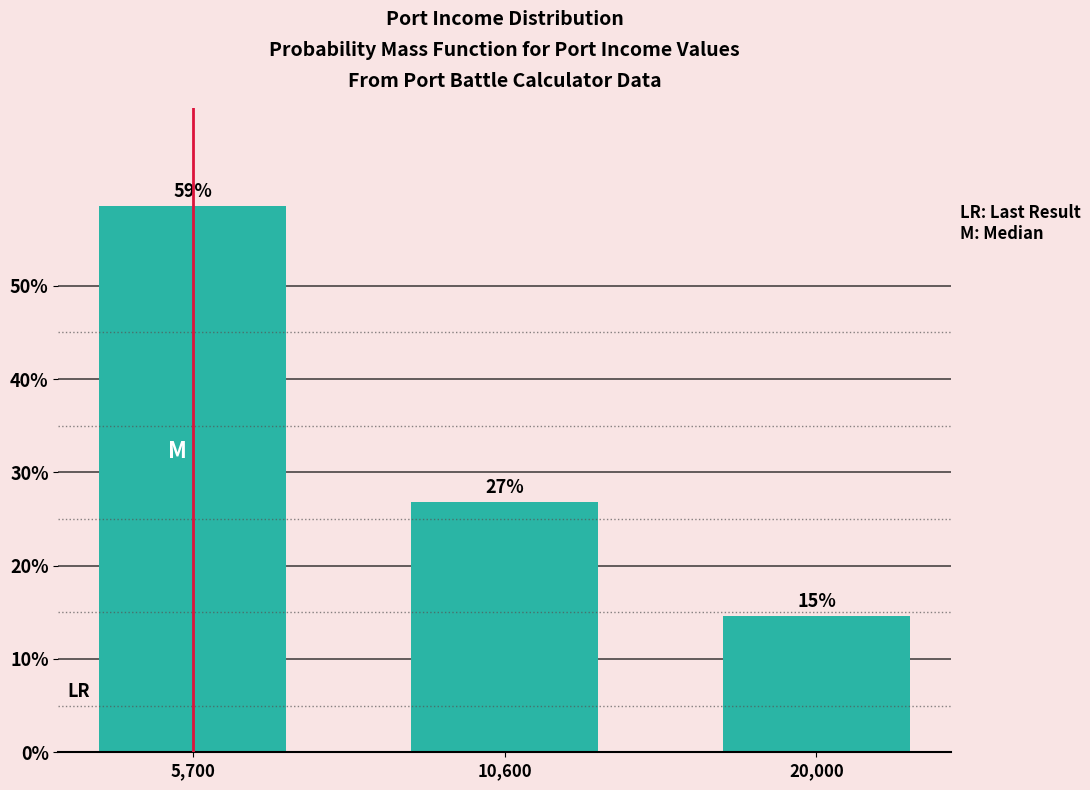

Are the bars horizontal?

No